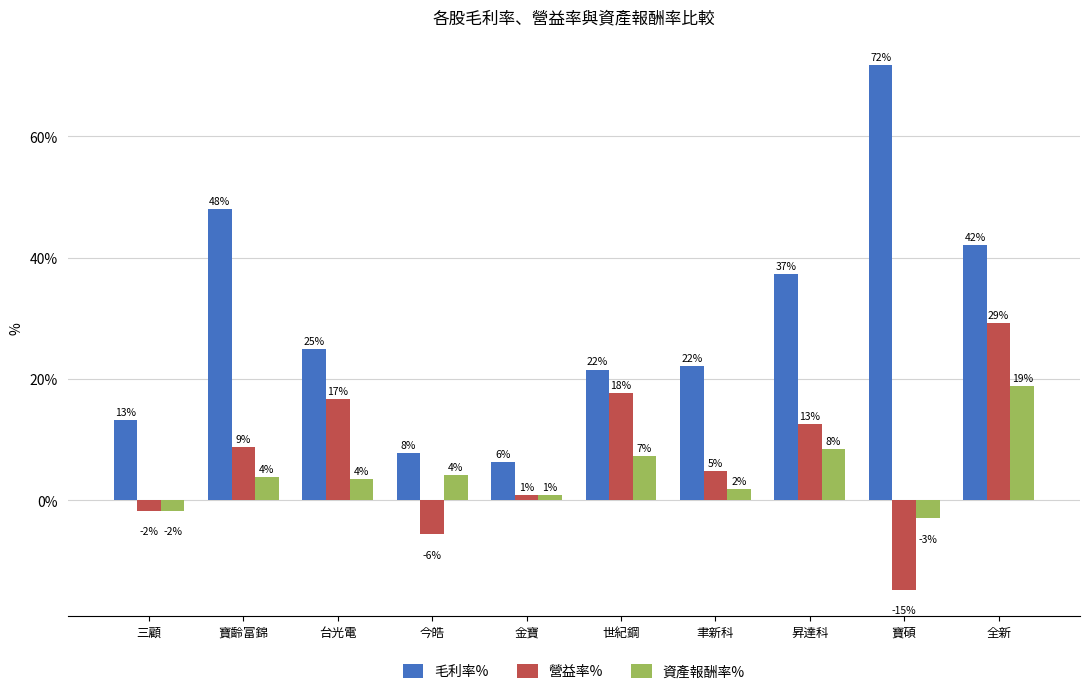

Does the chart contain stacked bars?

No